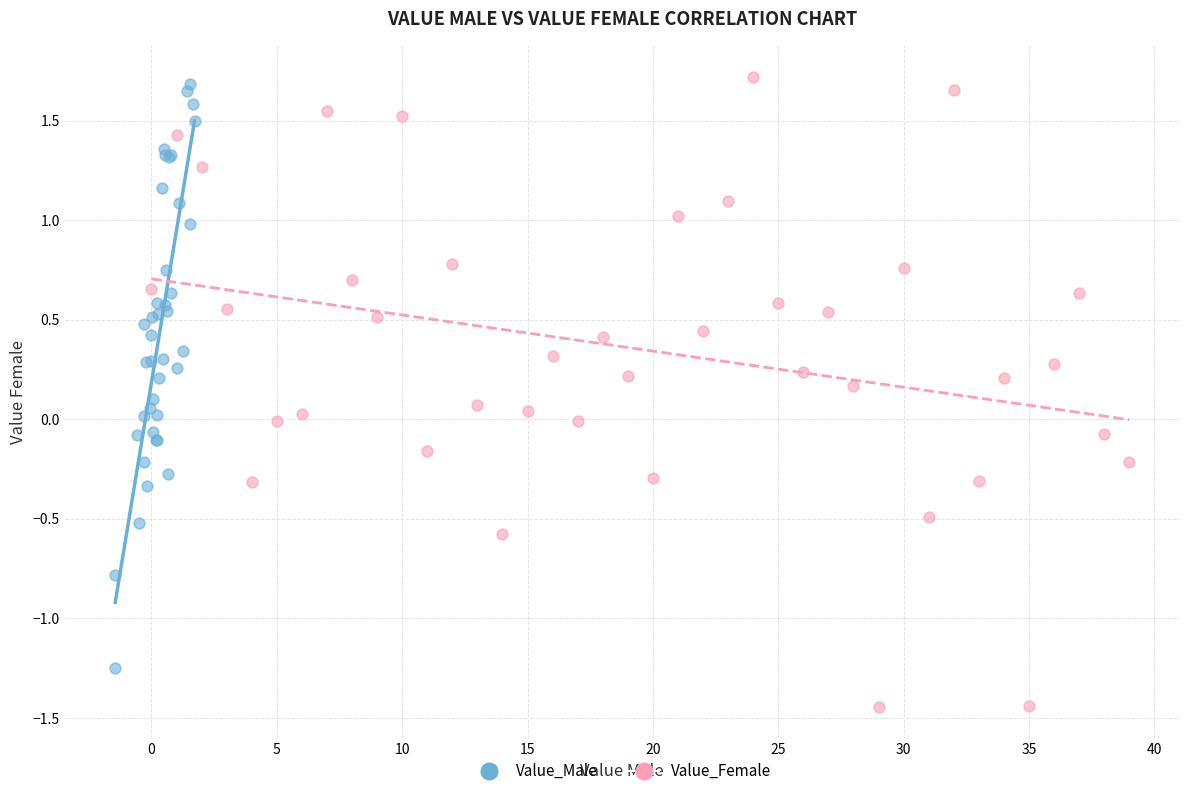

Which series has the largest Y range (max minus min)?

Value_Female